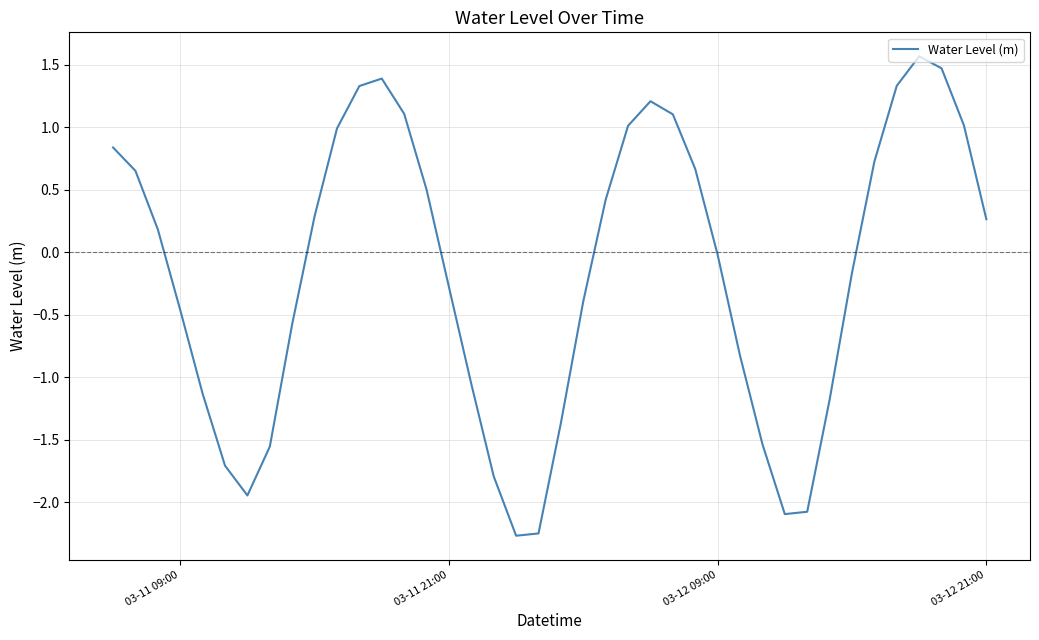

What is the minimum value shown in the chart?

-2.3